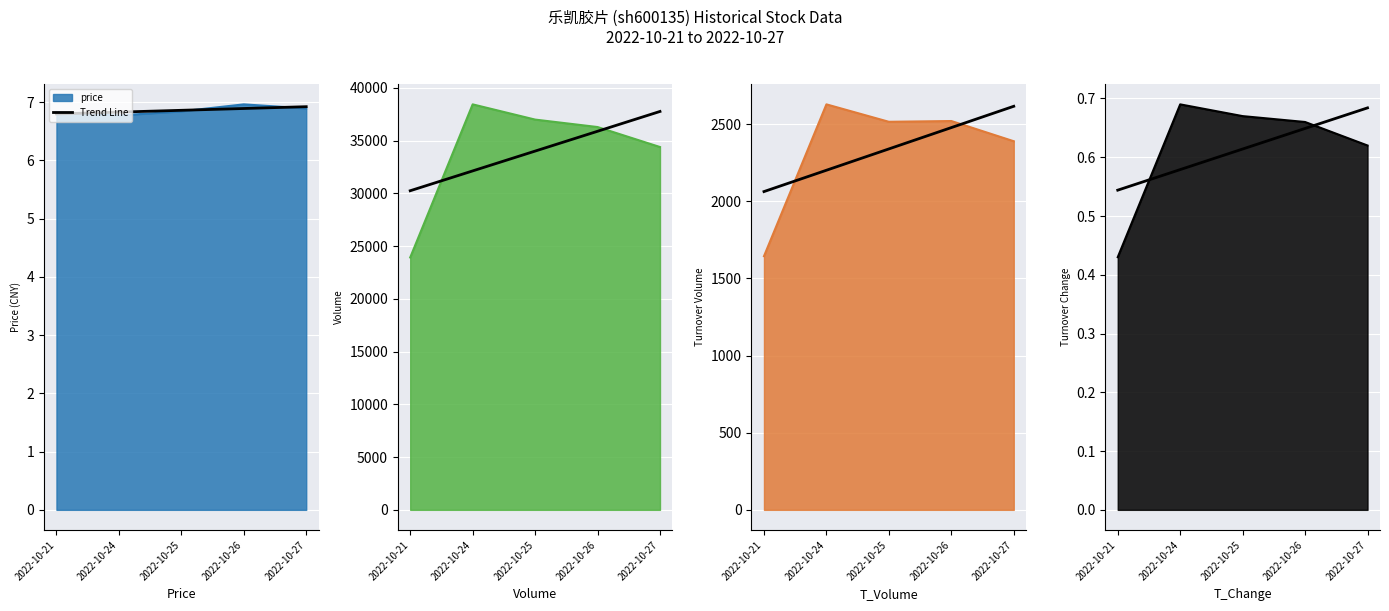

At which label is the value closest to 0?

2022-10-21